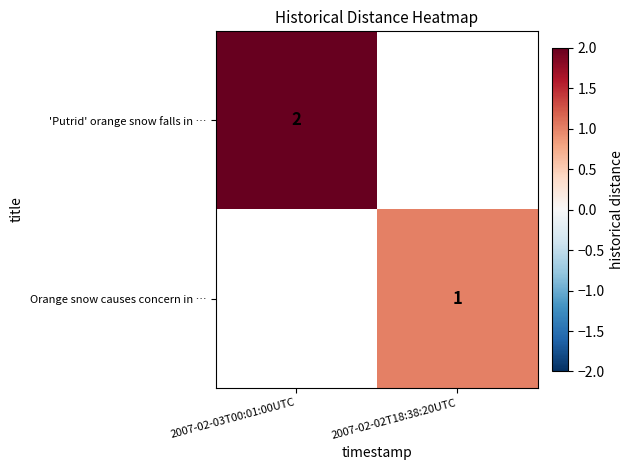

True or false: 'Putrid' orange snow falls in … has a value of 2 at 2007-02-03T00:01:00UTC.

True